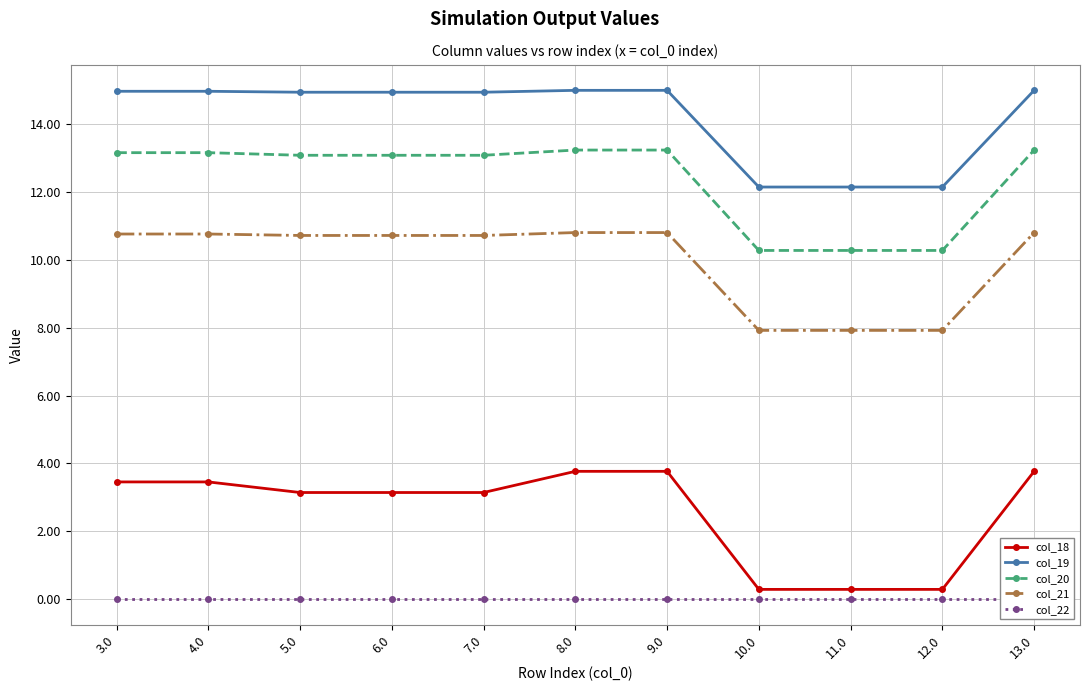

At which category does col_19 reach its first local peak?

6.0